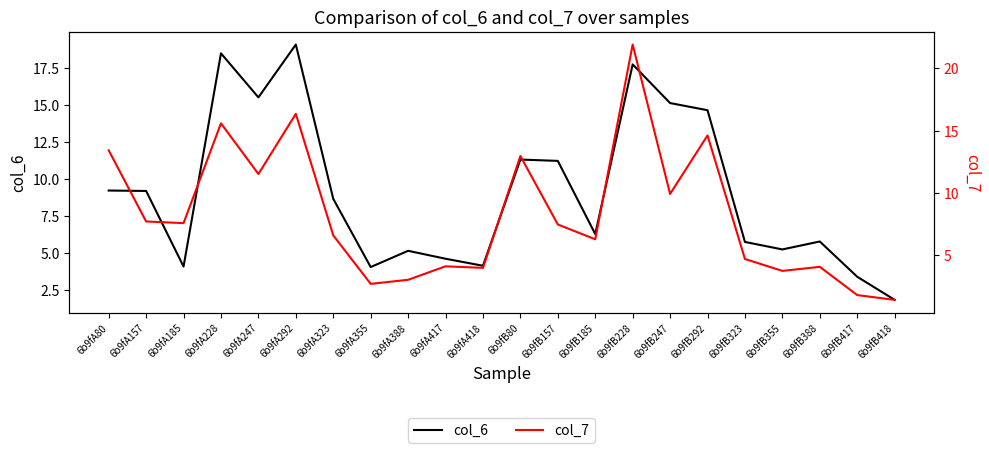

What is the difference between the col_7 values at 6b9fB417 and 6b9fB323?

2.9